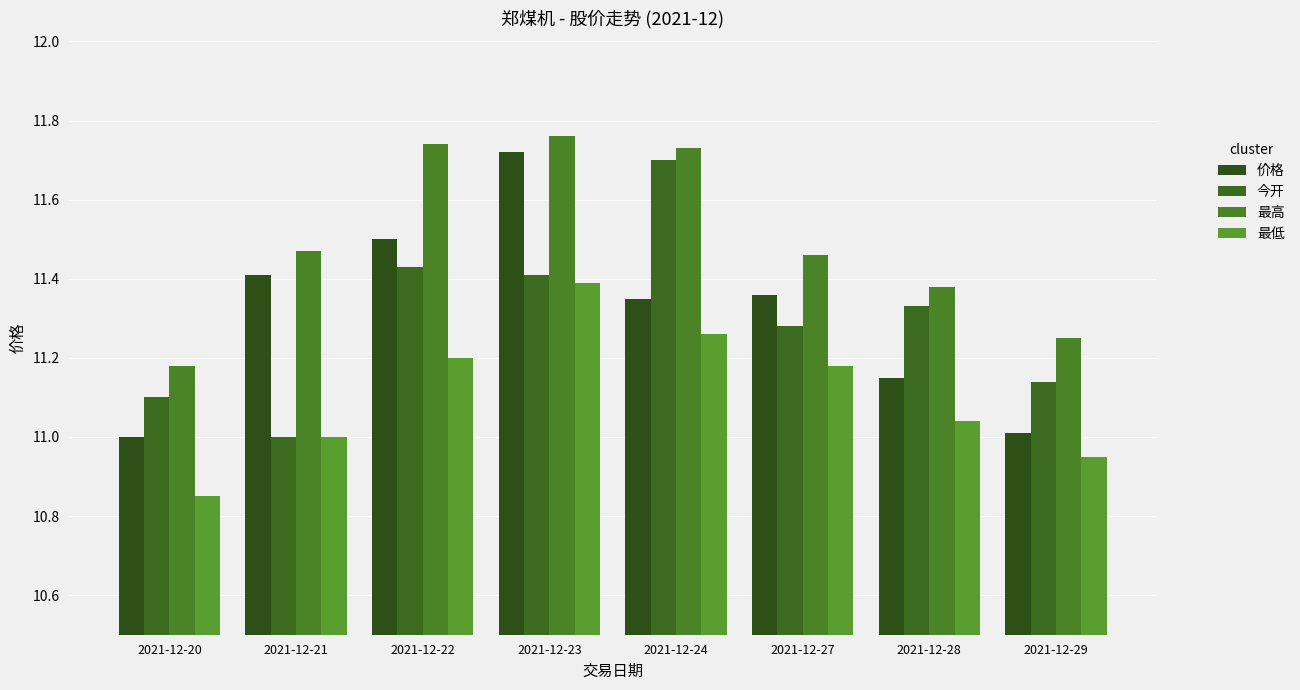

At 2021-12-24, list the series in order from largest to smallest.

最高, 今开, 价格, 最低